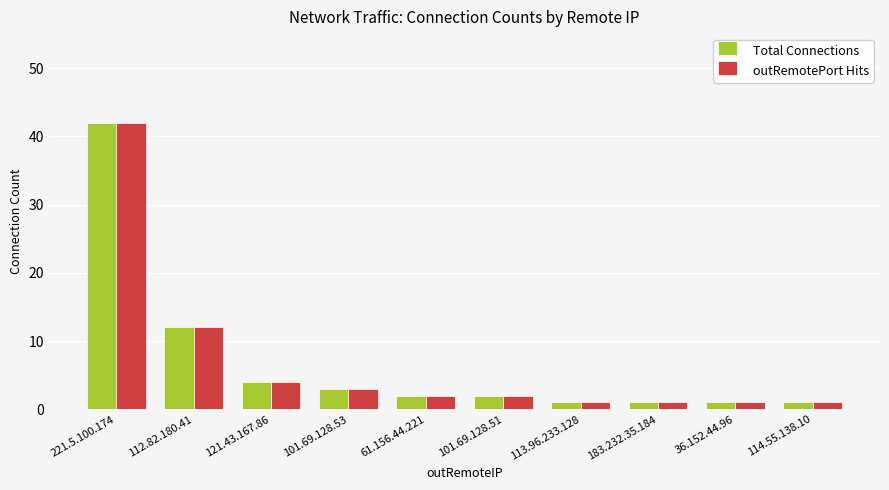

What is the smallest value displayed?

1